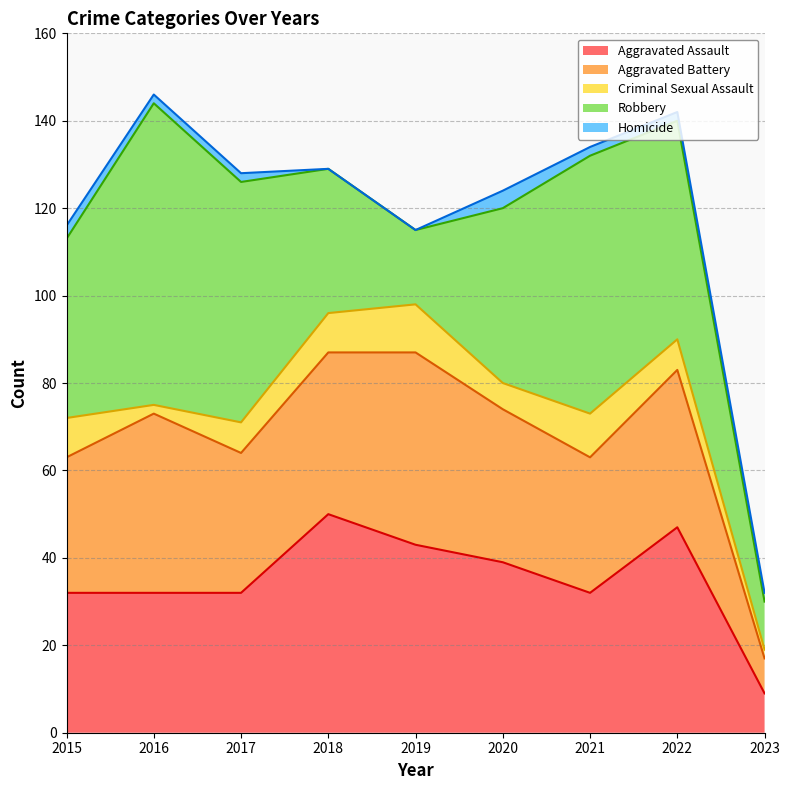

Read the Robbery value at 2020, to the nearest 5.

40